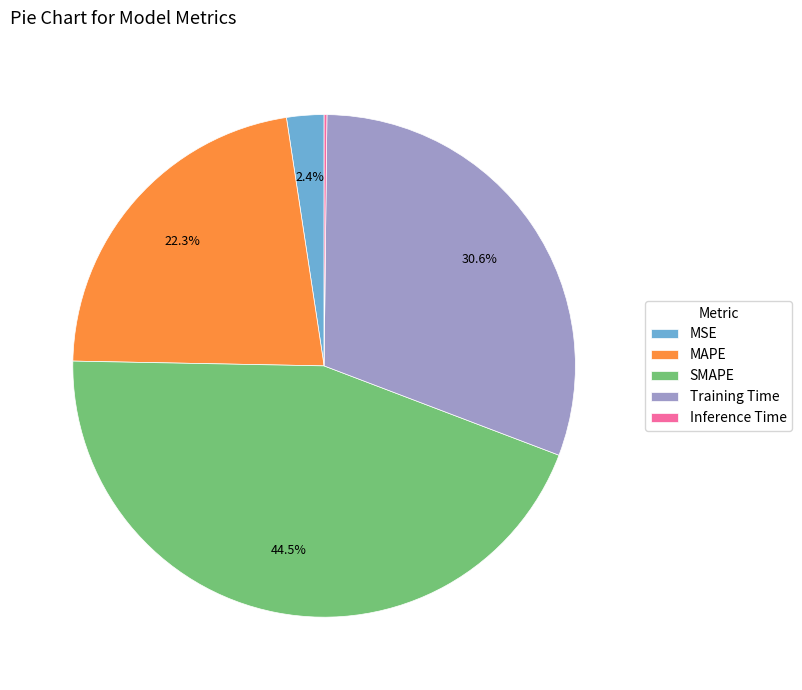

The MAPE slice represents 31% of the pie. True or false?

False